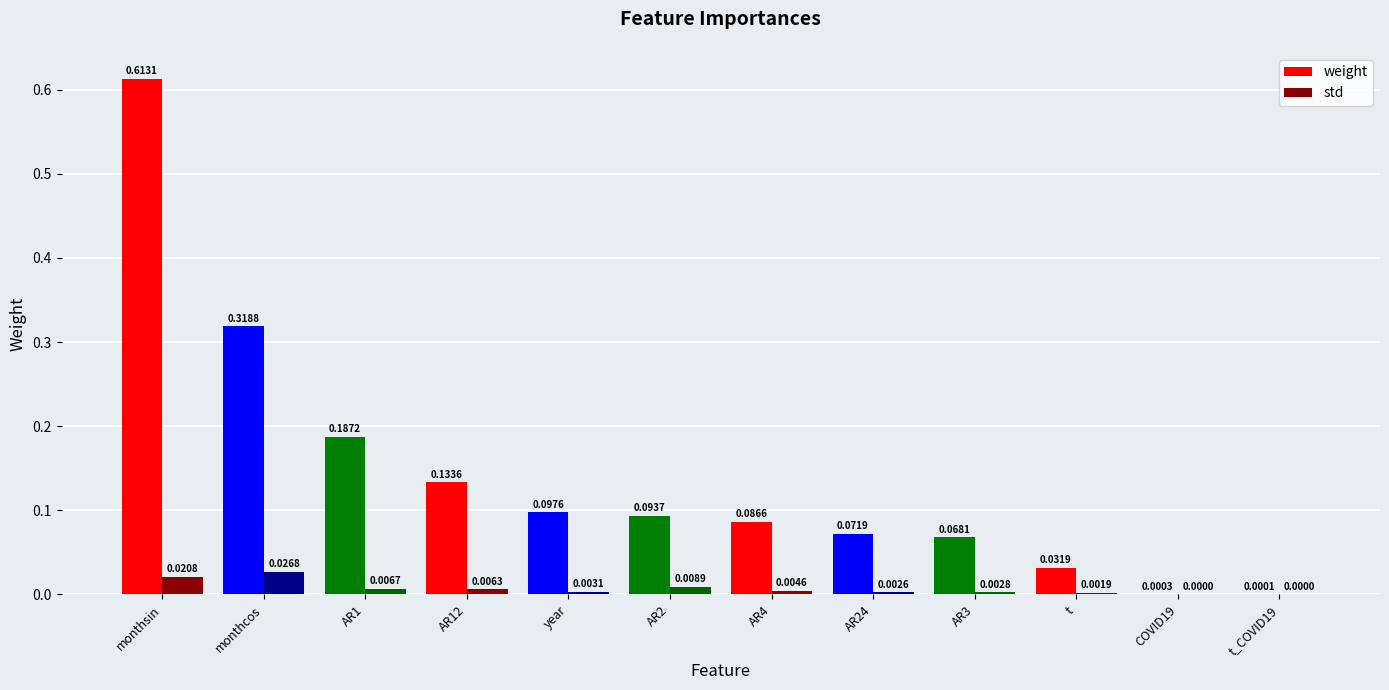

Which series has the largest range (max minus min)?

weight